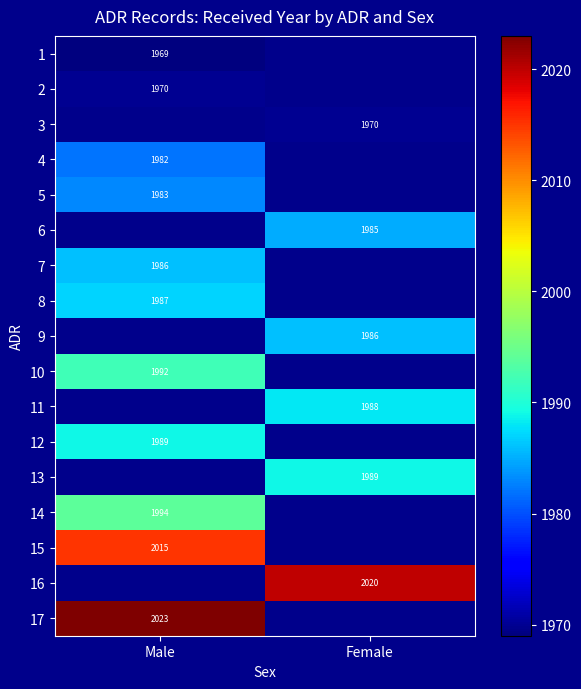

How many distinct data groups are displayed?

17